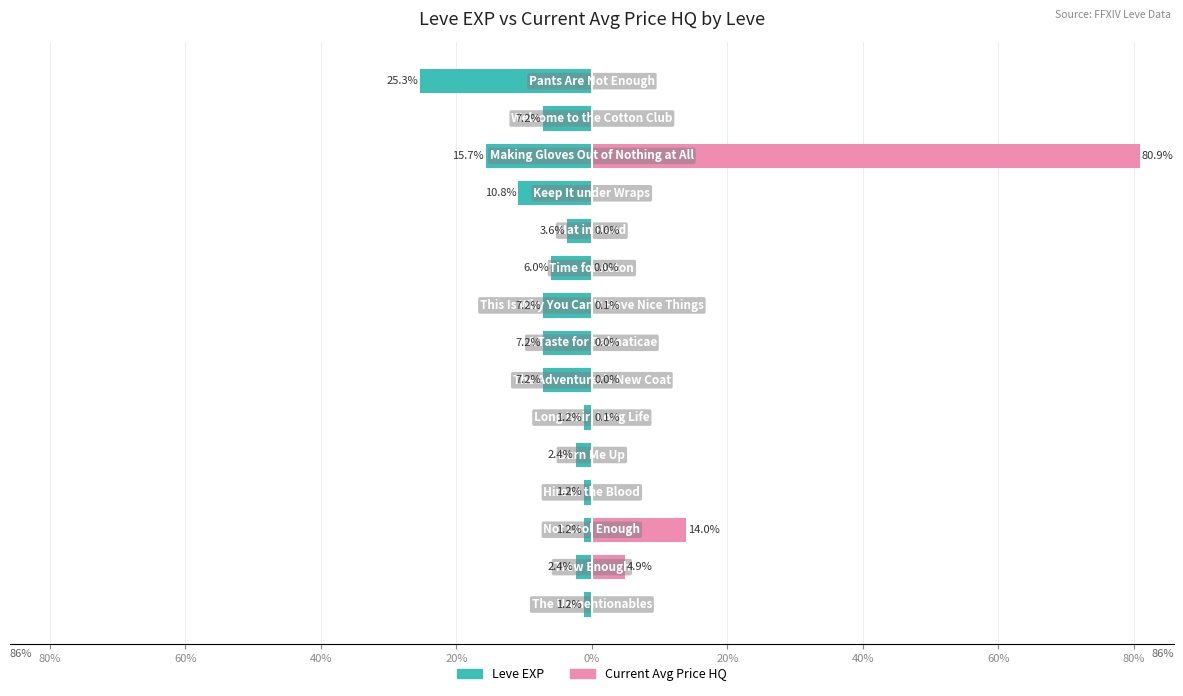

How many data points in Leve EXP are less than -6?

8